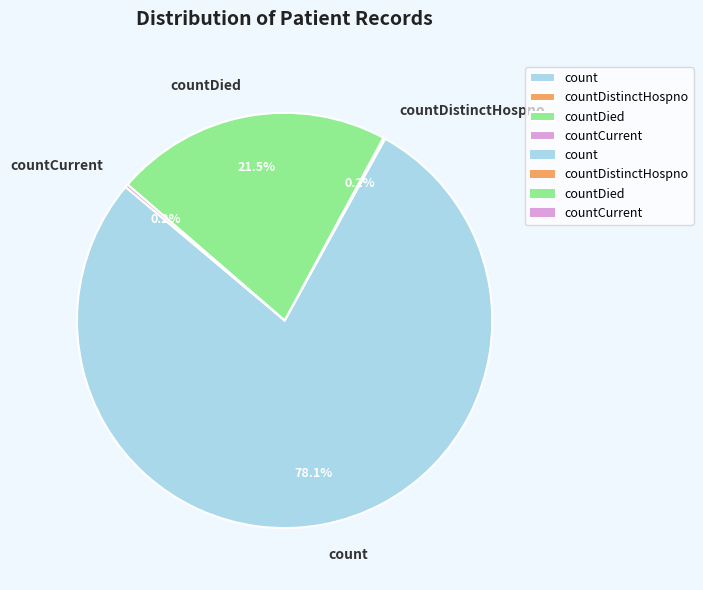

What percentage is NOT represented by count?

21.9%